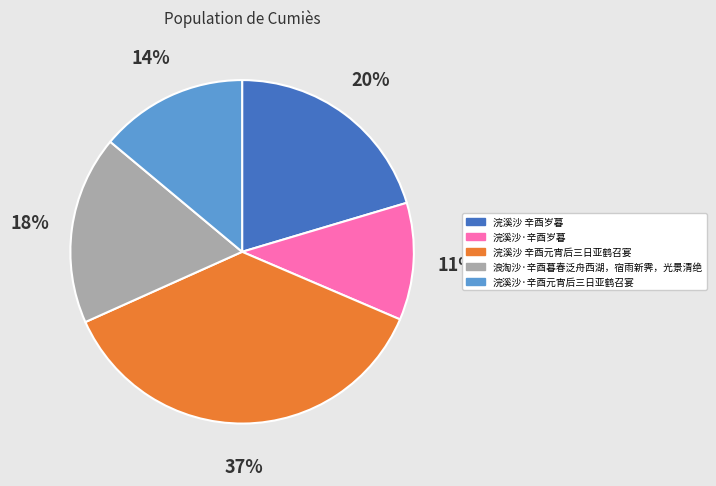

Between 浣溪沙·辛酉岁暮 and 浣溪沙·辛酉元宵后三日亚鹤召宴, which is larger?

浣溪沙·辛酉元宵后三日亚鹤召宴